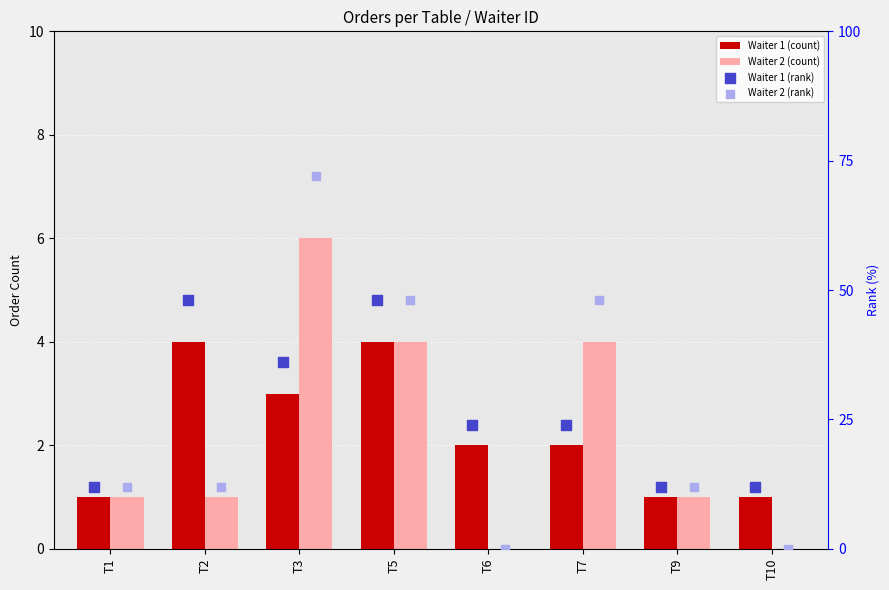

Which series has the largest total across all categories?

Waiter 1 (rank)